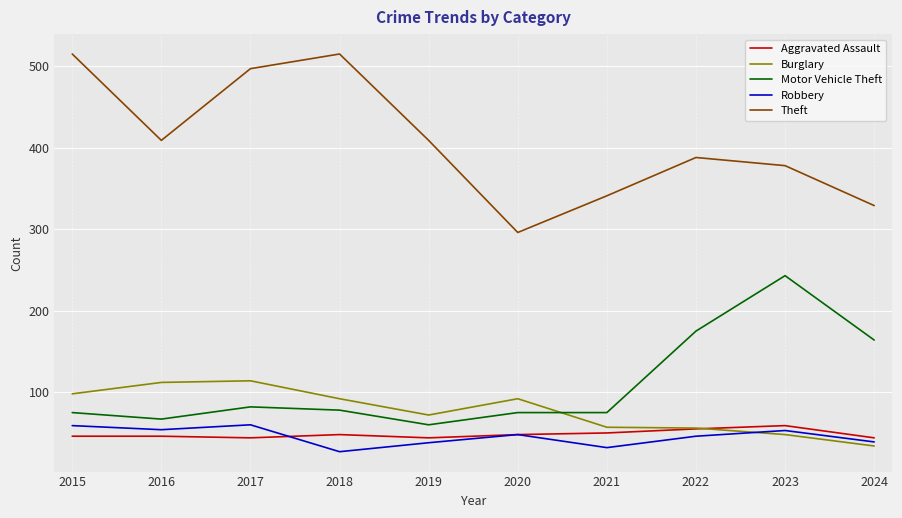

Which series has the largest range (max minus min)?

Theft